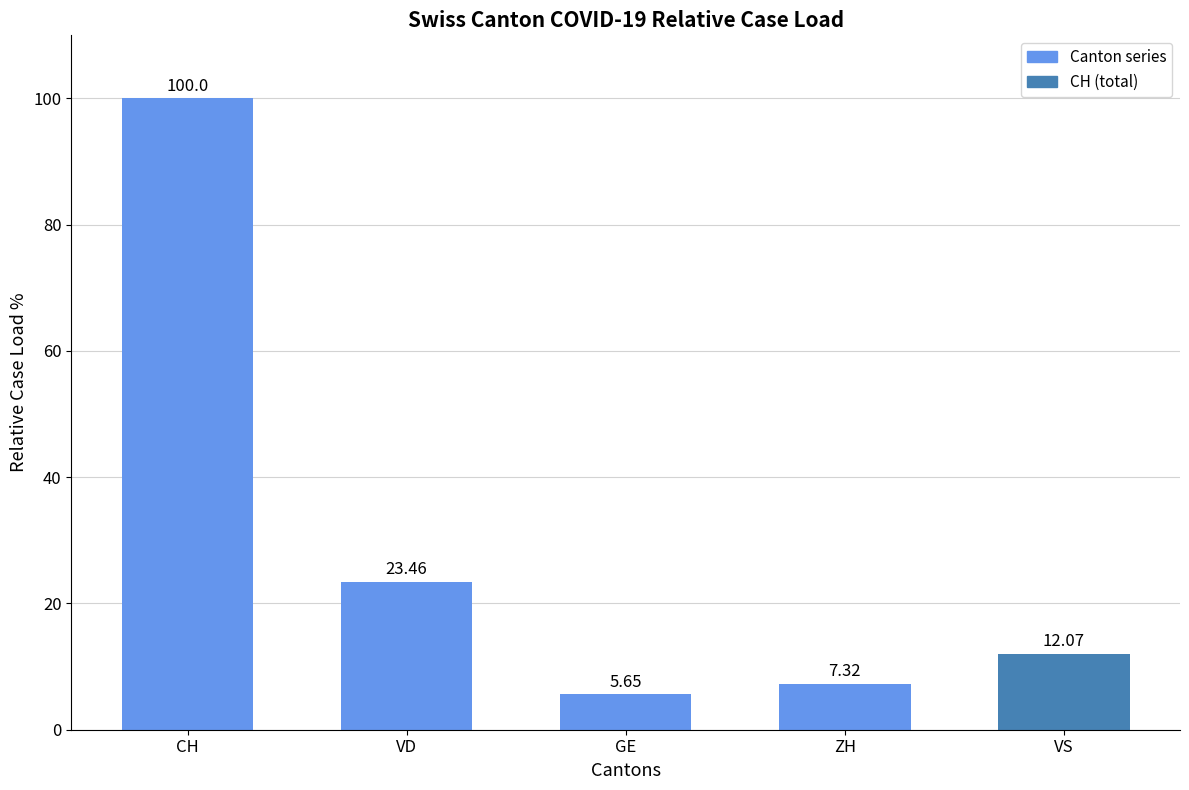

What is the change in value from CH to ZH?

-92.7